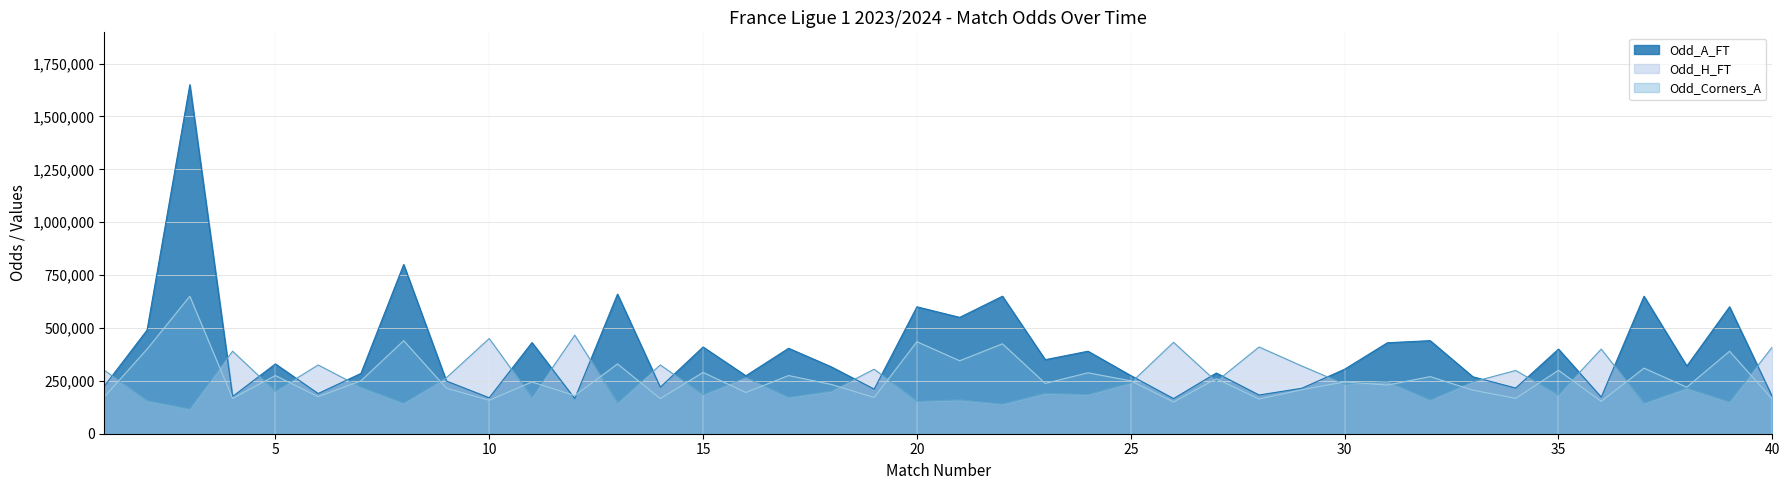

Where is the first local minimum for Odd_Corners_A?

4